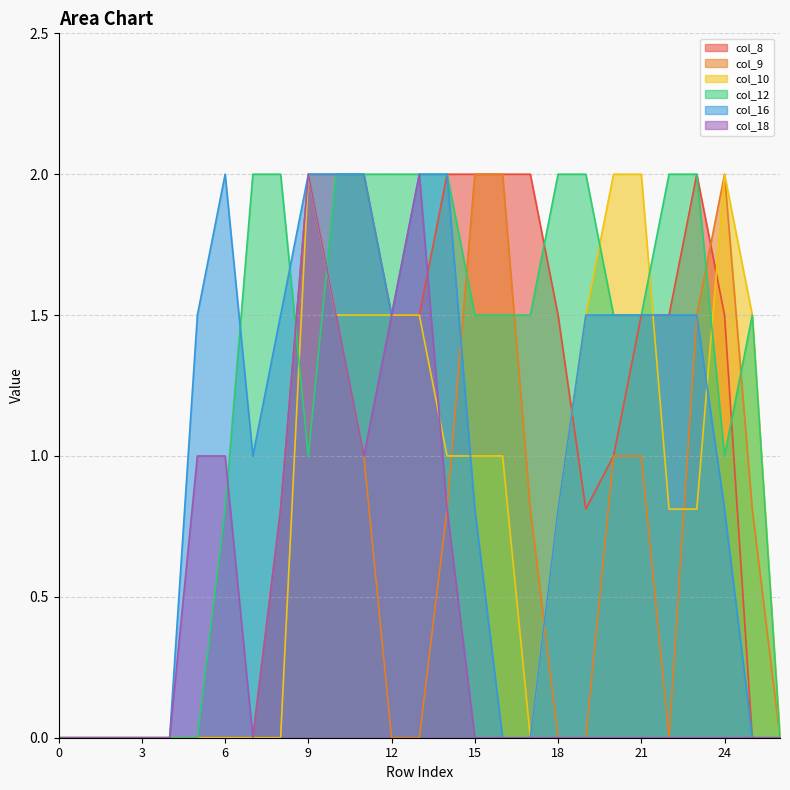

Reading left to right, transcribe all the data shown in this chart.

col_8: 0=0.0	1=0.0	2=0.0	3=0.0	4=0.0	5=0.0	6=0.0	7=0.0	8=0.8	9=2.0	10=2.0	11=2.0	12=1.5	13=1.5	14=2.0	15=2.0	16=2.0	17=2.0	18=1.5	19=0.8	20=1.0	21=1.5	22=1.5	23=2.0	24=1.5	25=0.0	26=0.0
col_9: 0=0.0	1=0.0	2=0.0	3=0.0	4=0.0	5=0.0	6=0.0	7=0.0	8=0.8	9=2.0	10=1.5	11=1.0	12=0.0	13=0.0	14=0.8	15=2.0	16=2.0	17=0.8	18=0.0	19=0.0	20=1.0	21=1.0	22=0.0	23=1.5	24=2.0	25=0.8	26=0.0
col_10: 0=0.0	1=0.0	2=0.0	3=0.0	4=0.0	5=0.0	6=0.0	7=0.0	8=0.0	9=2.0	10=1.5	11=1.5	12=1.5	13=1.5	14=1.0	15=1.0	16=1.0	17=0.0	18=0.8	19=1.5	20=2.0	21=2.0	22=0.8	23=0.8	24=2.0	25=1.5	26=0.0
col_12: 0=0.0	1=0.0	2=0.0	3=0.0	4=0.0	5=0.0	6=0.8	7=2.0	8=2.0	9=1.0	10=2.0	11=2.0	12=2.0	13=2.0	14=2.0	15=1.5	16=1.5	17=1.5	18=2.0	19=2.0	20=1.5	21=1.5	22=2.0	23=2.0	24=1.0	25=1.5	26=0.0
col_16: 0=0.0	1=0.0	2=0.0	3=0.0	4=0.0	5=1.5	6=2.0	7=1.0	8=1.5	9=2.0	10=2.0	11=2.0	12=1.5	13=2.0	14=2.0	15=0.8	16=0.0	17=0.0	18=0.8	19=1.5	20=1.5	21=1.5	22=1.5	23=1.5	24=0.8	25=0.0	26=0.0
col_18: 0=0.0	1=0.0	2=0.0	3=0.0	4=0.0	5=1.0	6=1.0	7=0.0	8=0.8	9=2.0	10=1.5	11=1.0	12=1.5	13=2.0	14=0.8	15=0.0	16=0.0	17=0.0	18=0.0	19=0.0	20=0.0	21=0.0	22=0.0	23=0.0	24=0.0	25=0.0	26=0.0